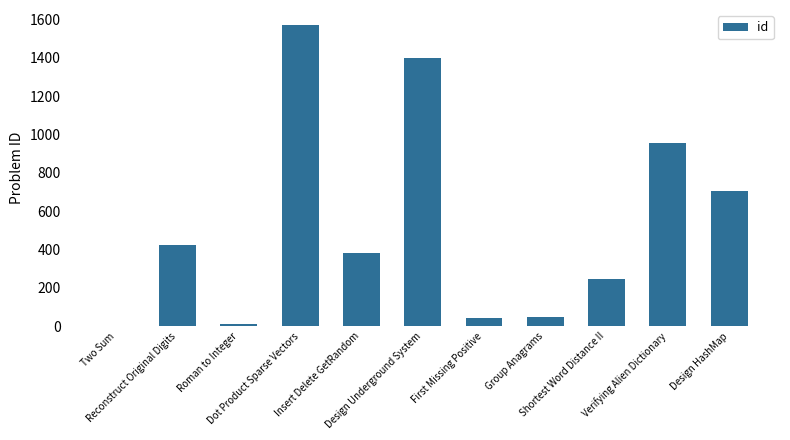

What is the greatest value displayed?

1570